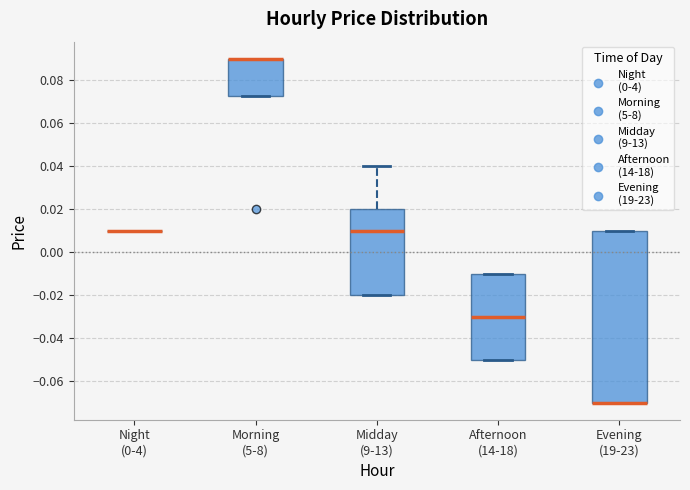

Where is the lower edge of the box for Morning (5-8) on the y-axis? The values are not printed on the chart, so give them approximately, as read against the axis.

0.072